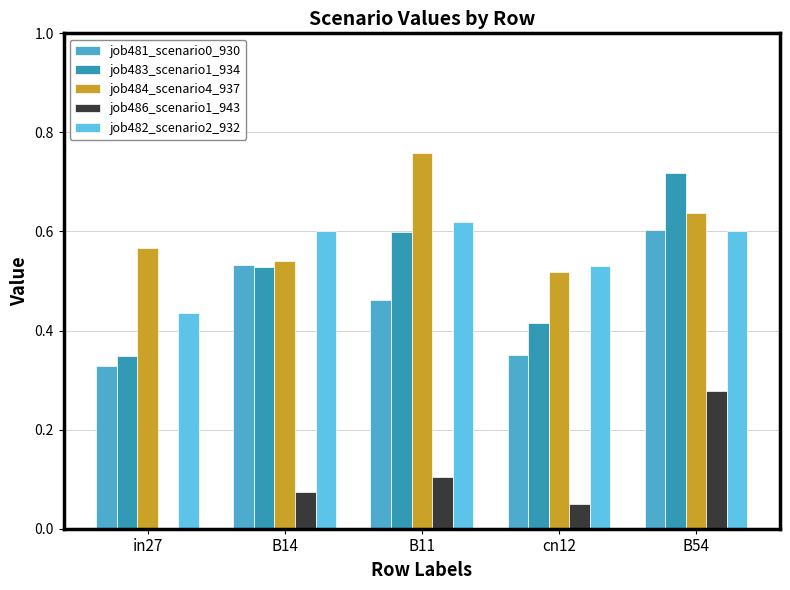

Count the job484_scenario4_937 values in the range 0 to 1.

5